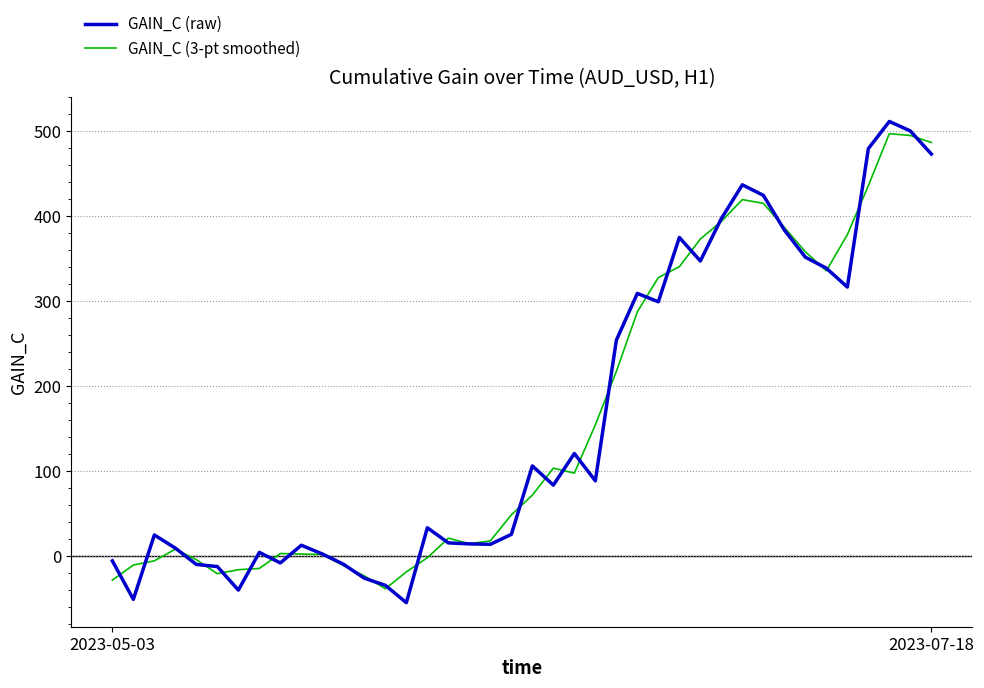

List the series in order of their peak value, highest first.

GAIN_C (raw), GAIN_C (3-pt smoothed)